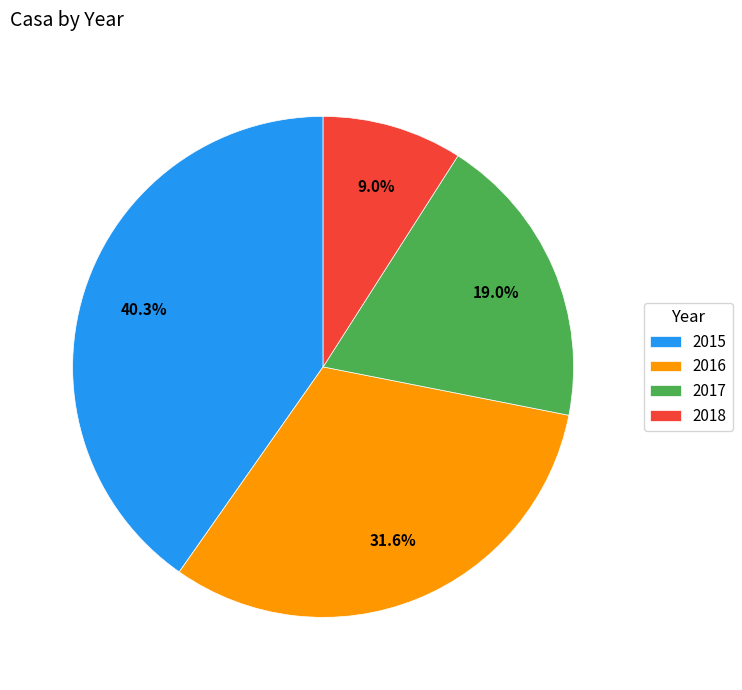

How many slices are in this pie chart?

4